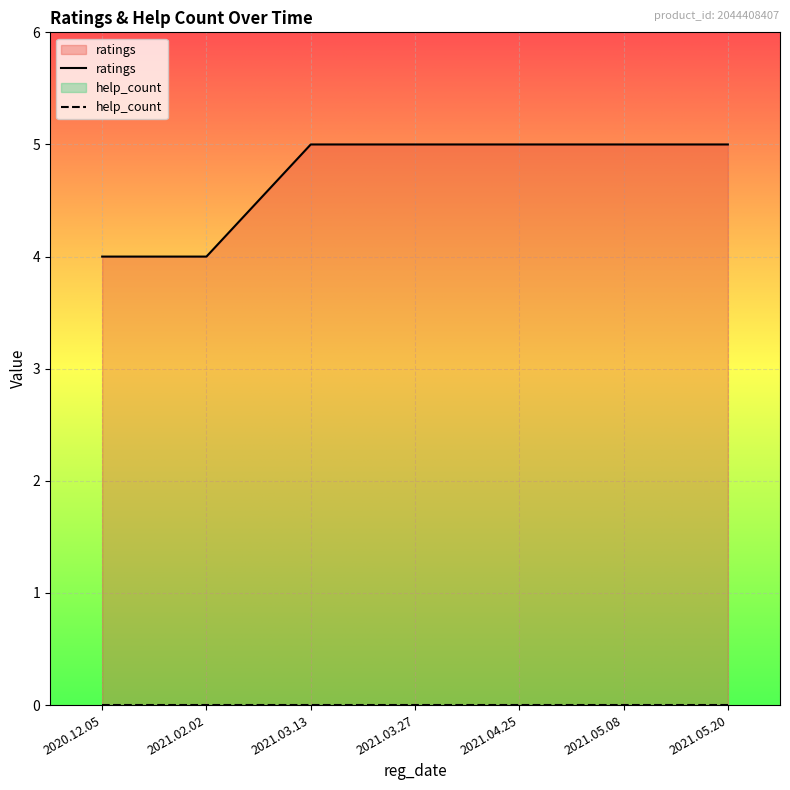

Rank the categories by value from lowest to highest.

2020.12.05, 2021.02.02, 2021.03.13, 2021.03.27, 2021.04.25, 2021.05.08, 2021.05.20